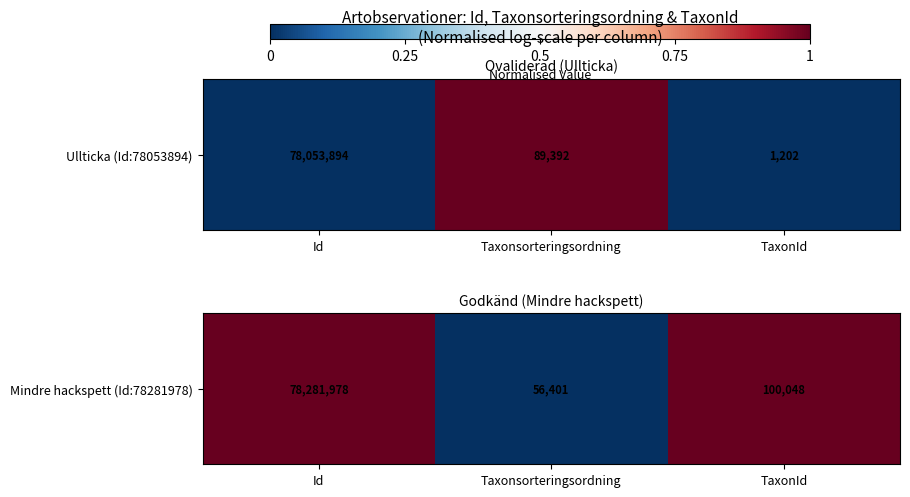

Reading left to right, transcribe all the data shown in this chart.

Id=1	Taxonsorteringsordning=0	TaxonId=1